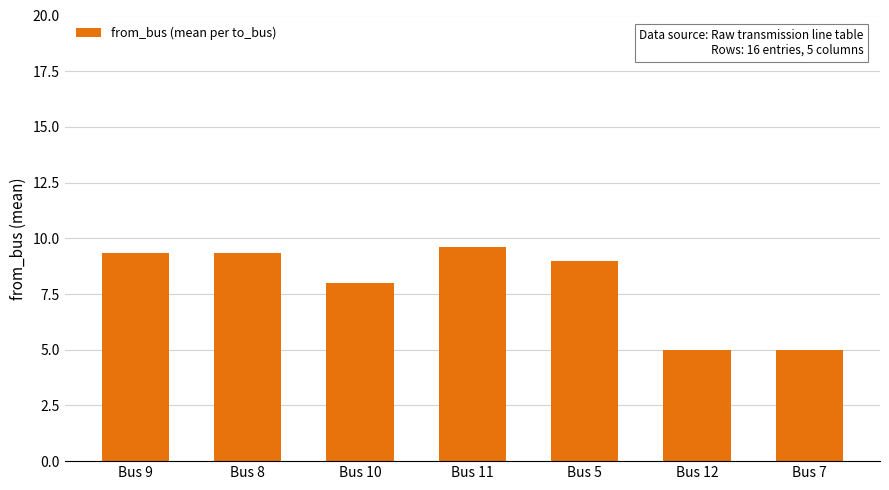

What is the approximate value at Bus 12?

5.0